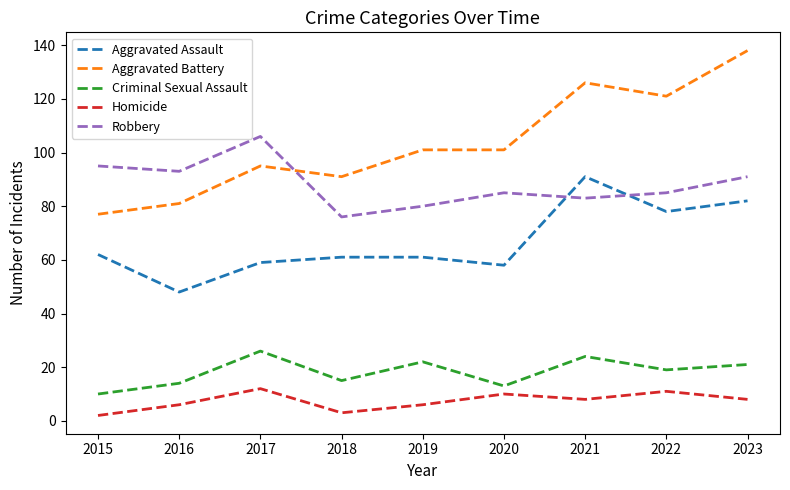

True or false: Homicide and Robbery cross at least once.

False